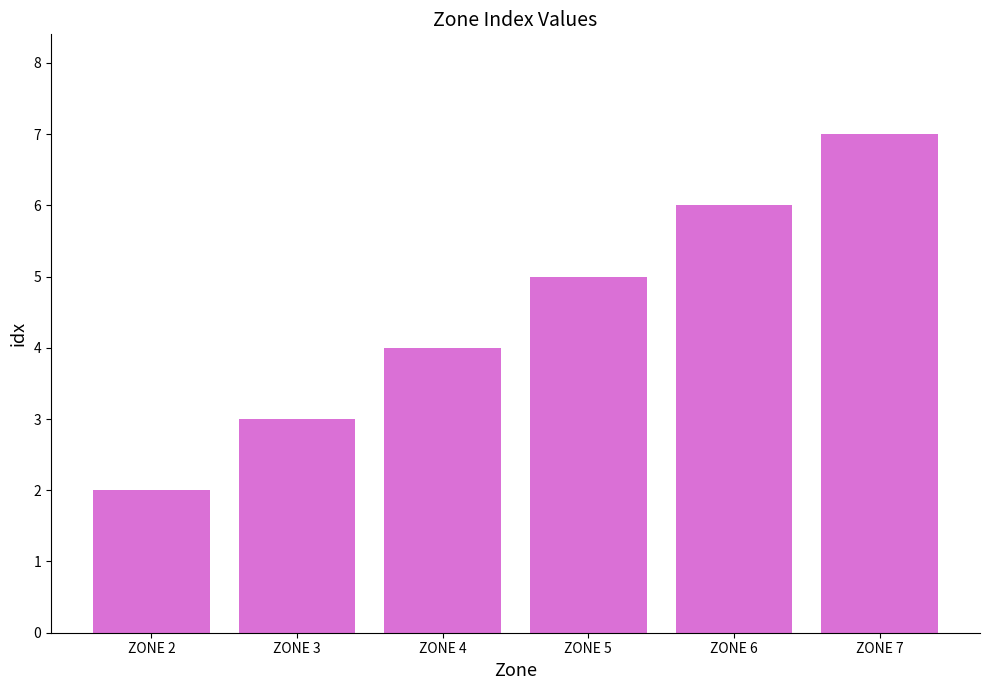

Reading right to left, extract all data points from this chart.

7	6	5	4	3	2